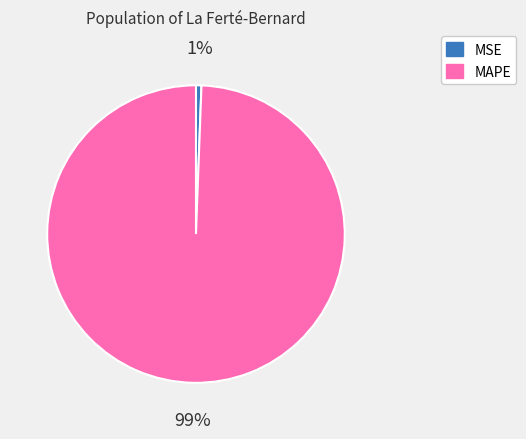

How many slices are in this pie chart?

2